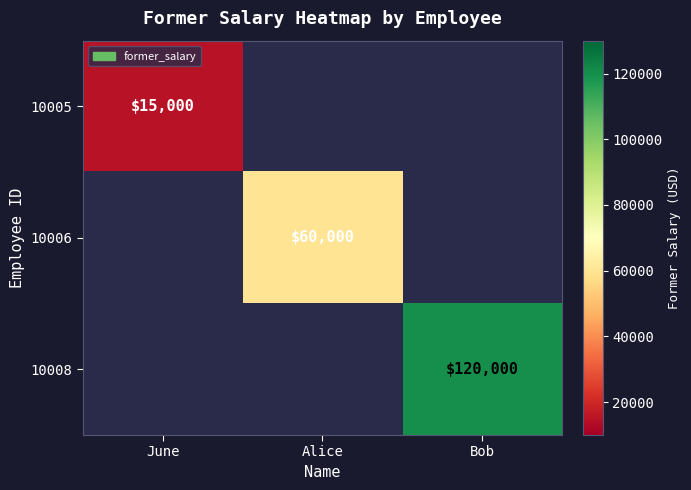

What is the minimum value shown in the chart?

15000.0